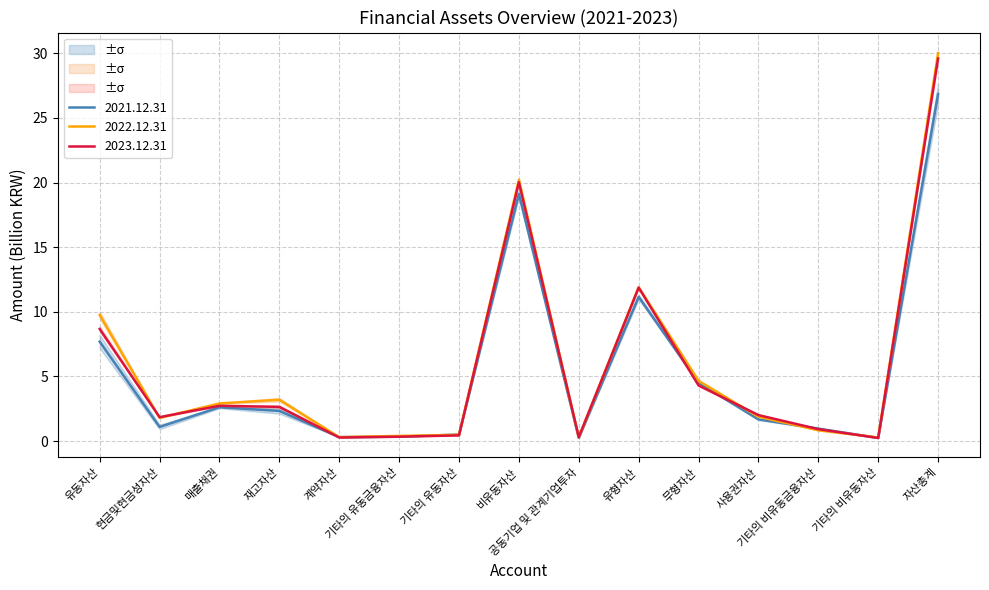

What are all the series names shown in the legend?

2023.12.31, 2022.12.31, 2021.12.31